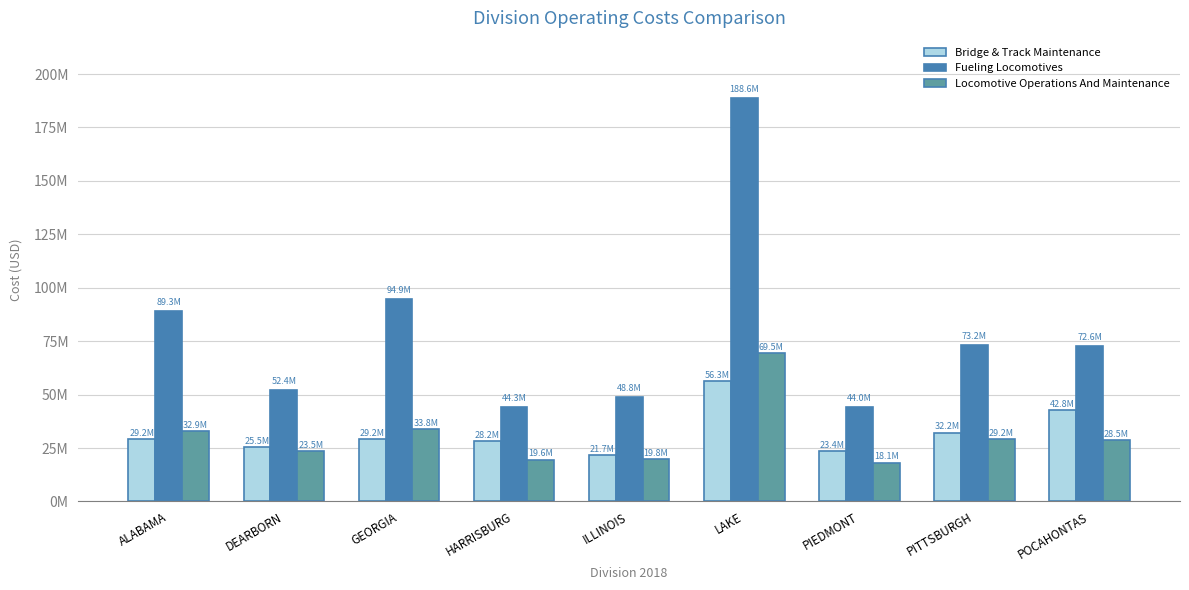

At LAKE, list the series in order from smallest to largest.

Bridge & Track Maintenance, Locomotive Operations And Maintenance, Fueling Locomotives